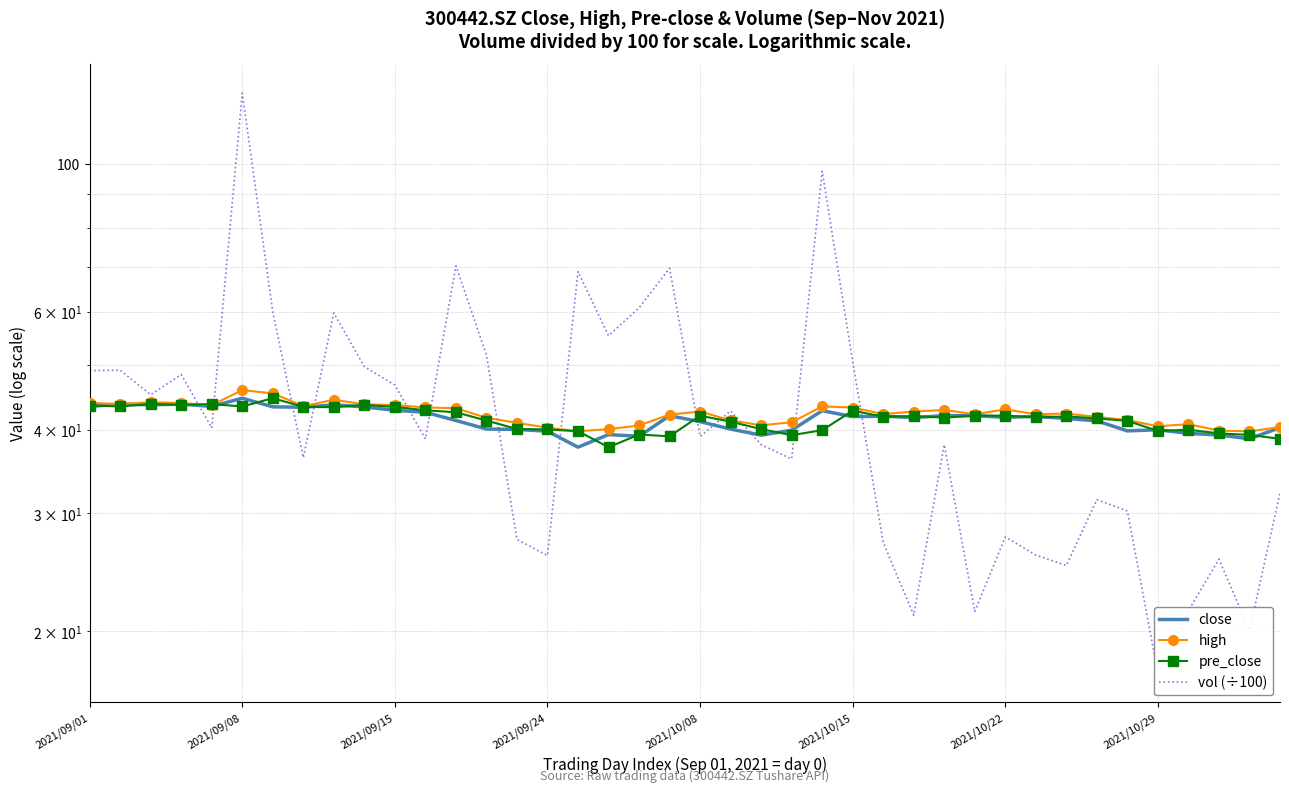

What is the label of the 16th point from the right?

24